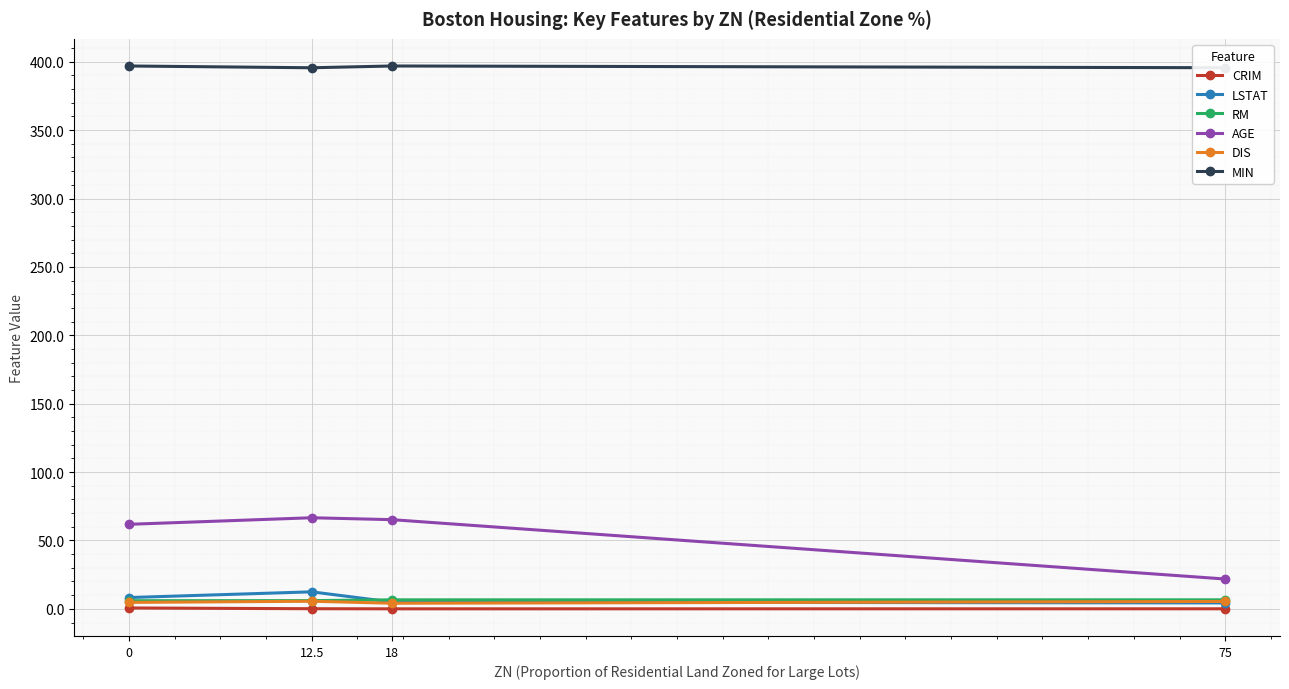

True or false: MIN and LSTAT intersect in this chart.

False